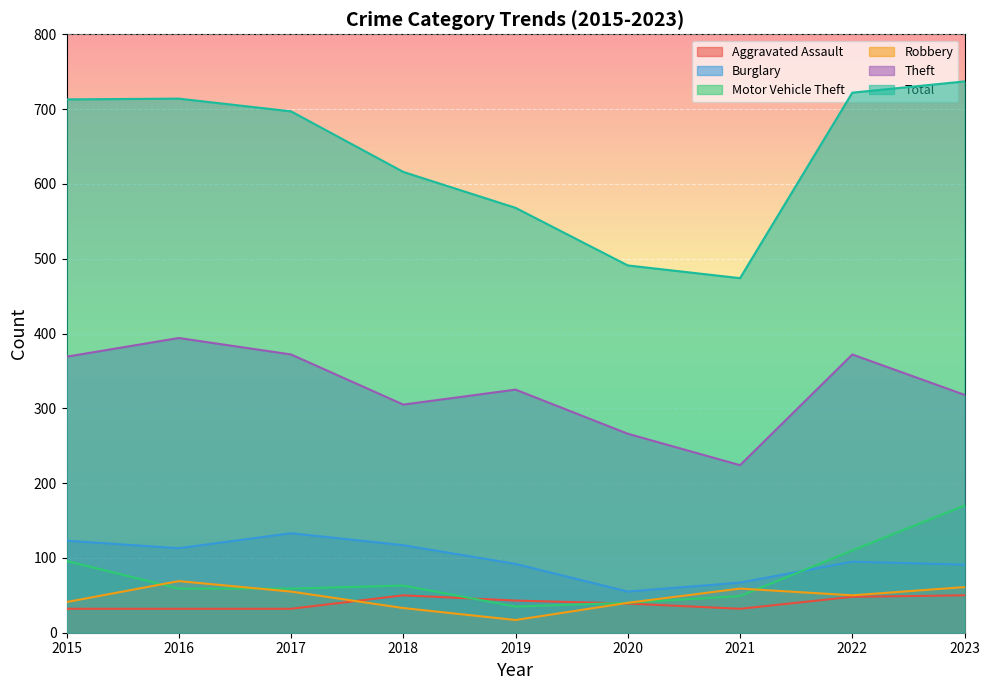

What is the value of the Theft point at the 4th from the left?

305